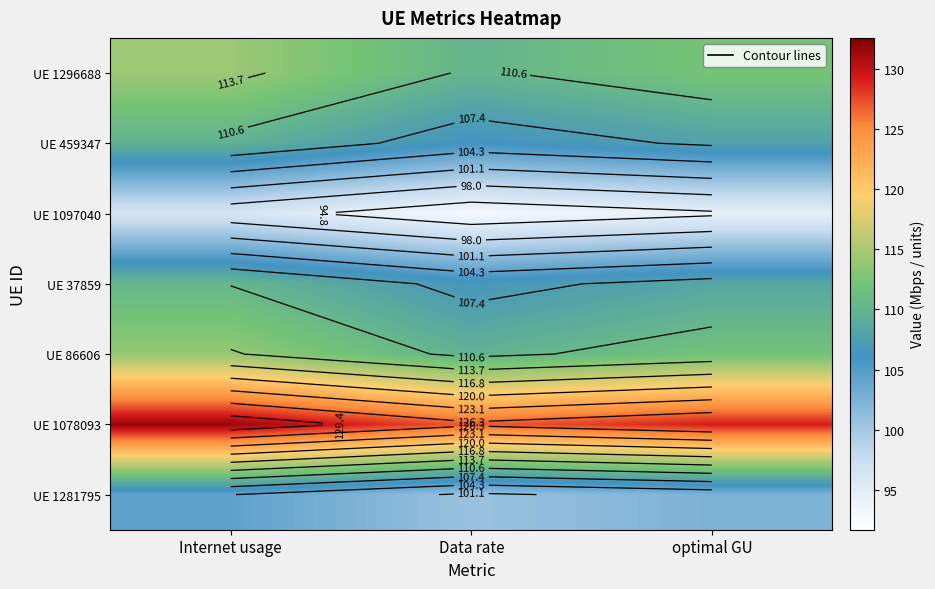

Where is UE 1296688 nearest to the value 112?

optimal GU